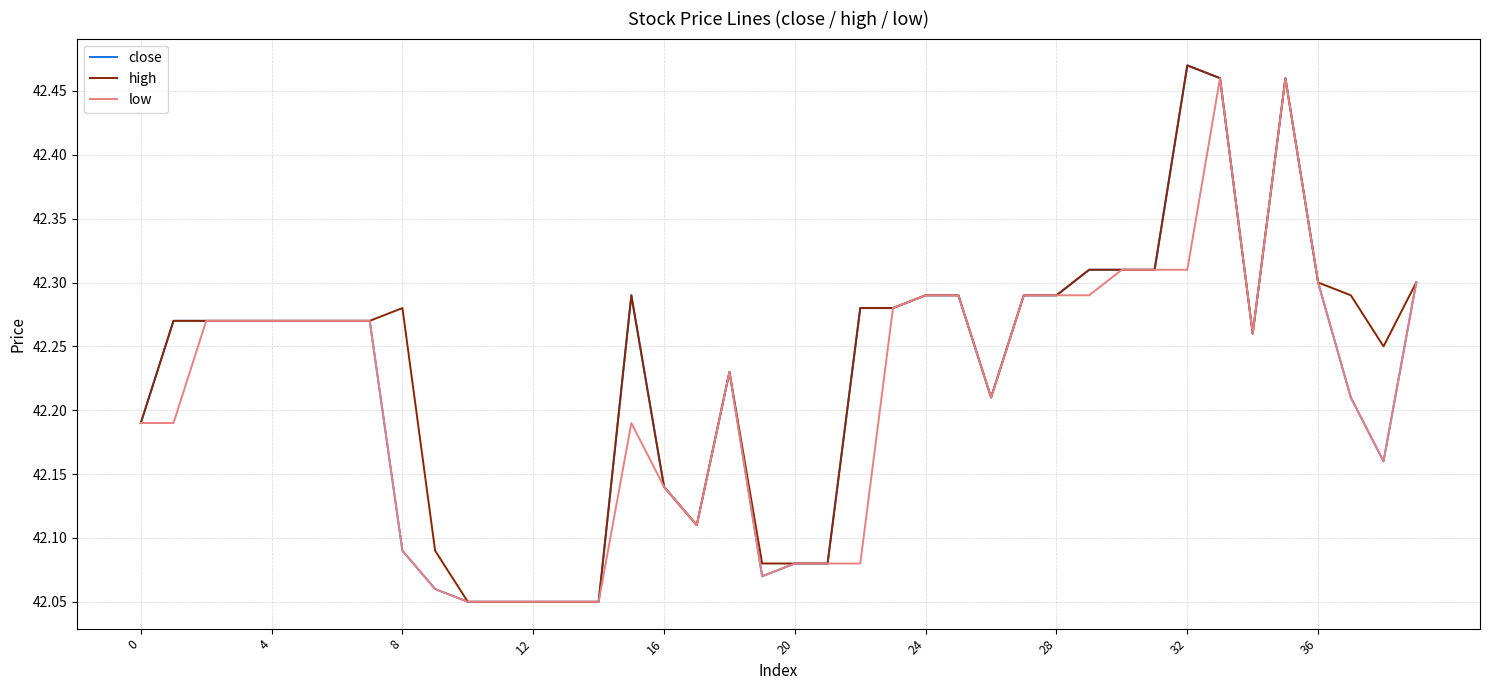

Does the chart display data point markers on the line(s)?

No